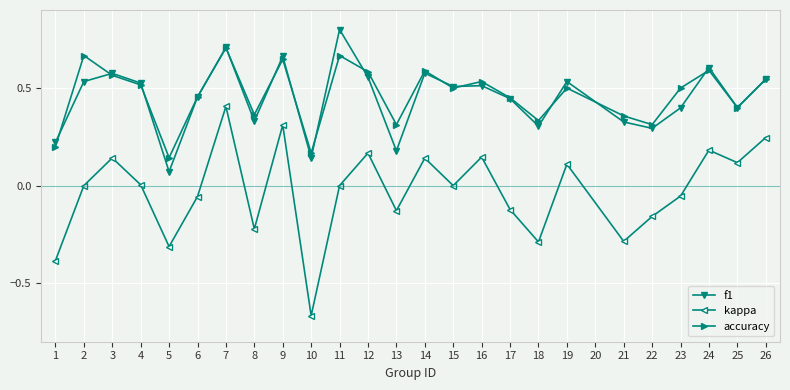

What is the sum of the accuracy values at 2 and 9?

1.3